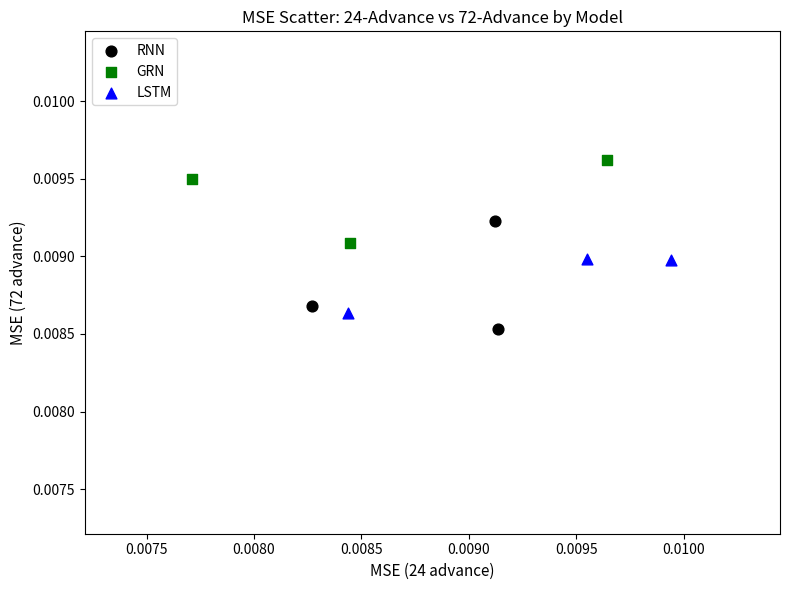

Which series has the widest spread of Y values?

RNN